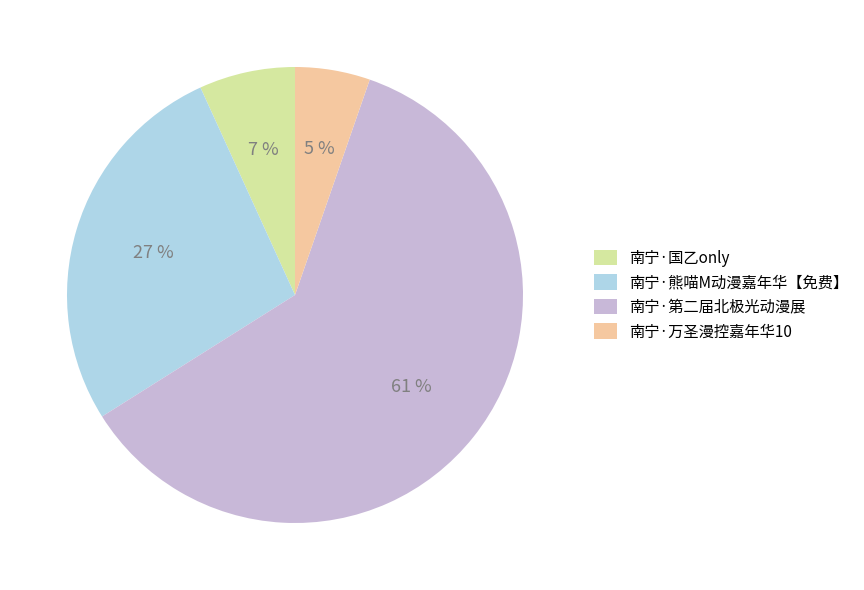

Is it true that 南宁·万圣漫控嘉年华10 is 5% of the pie?

True